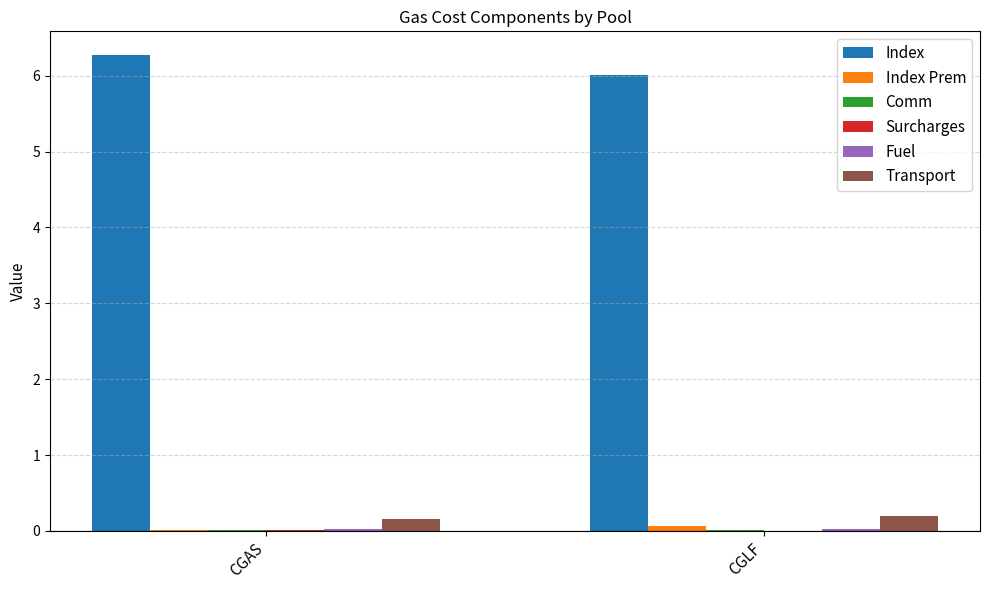

How many data points does each series have?

2